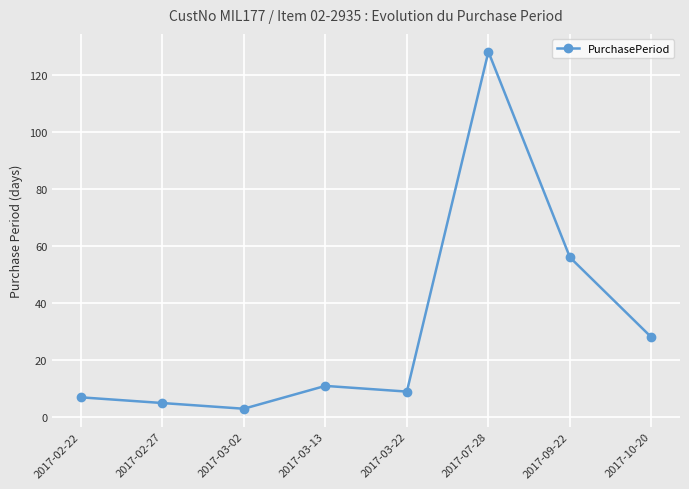

At which category does the chart reach its peak across all series?

2017-07-28